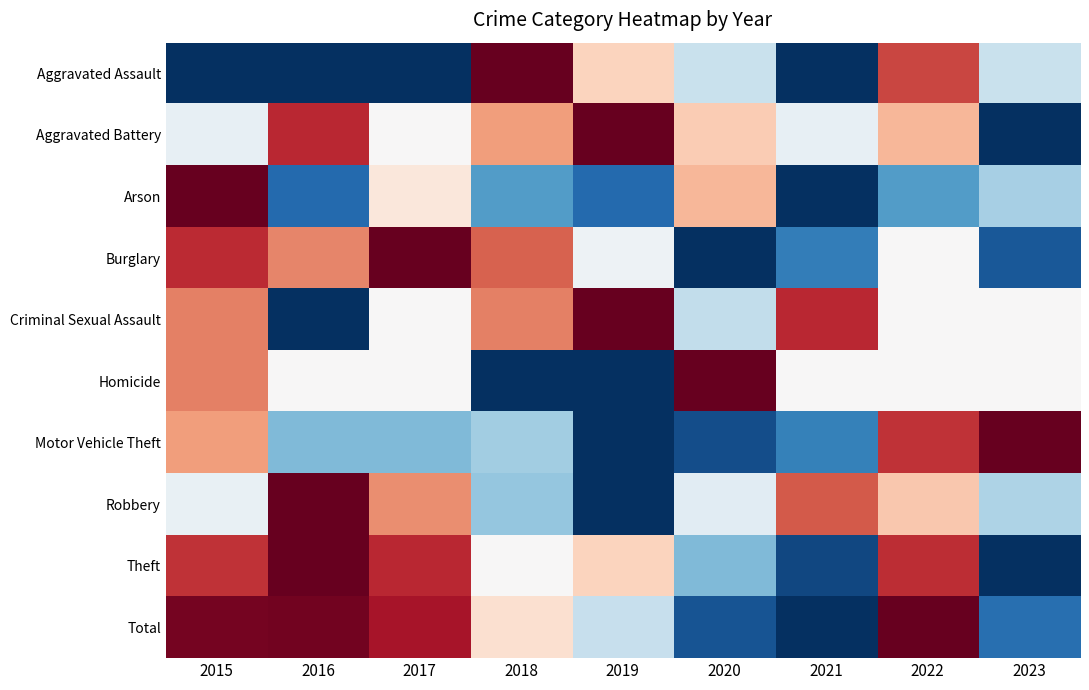

What is the difference between the highest and lowest values at 2022?

0.8